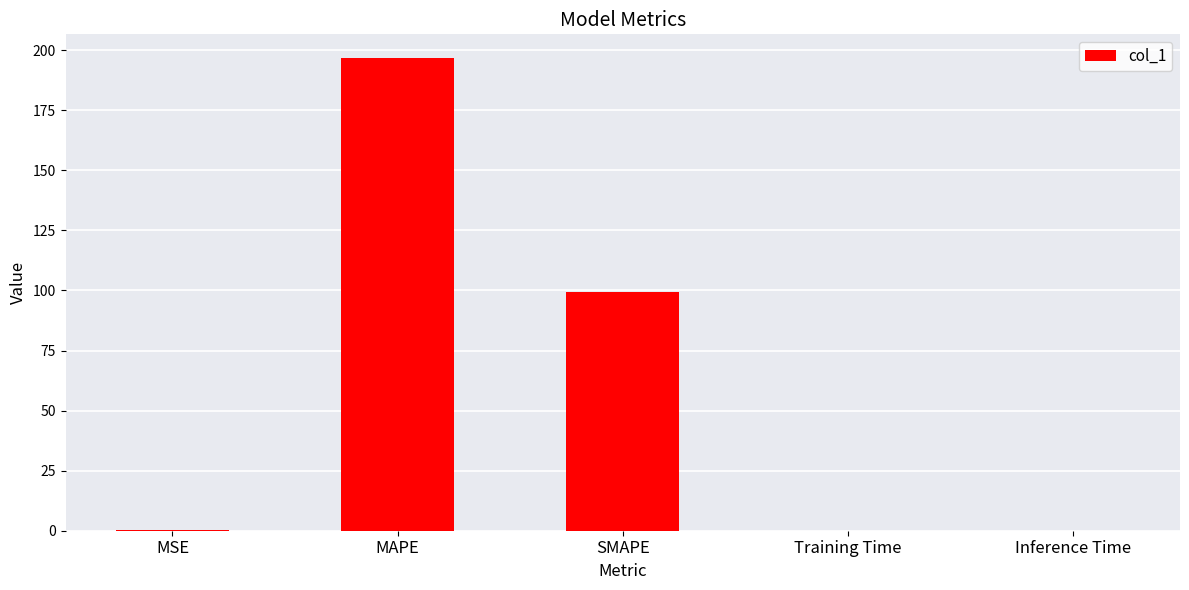

Which has a higher value, SMAPE or MAPE?

MAPE